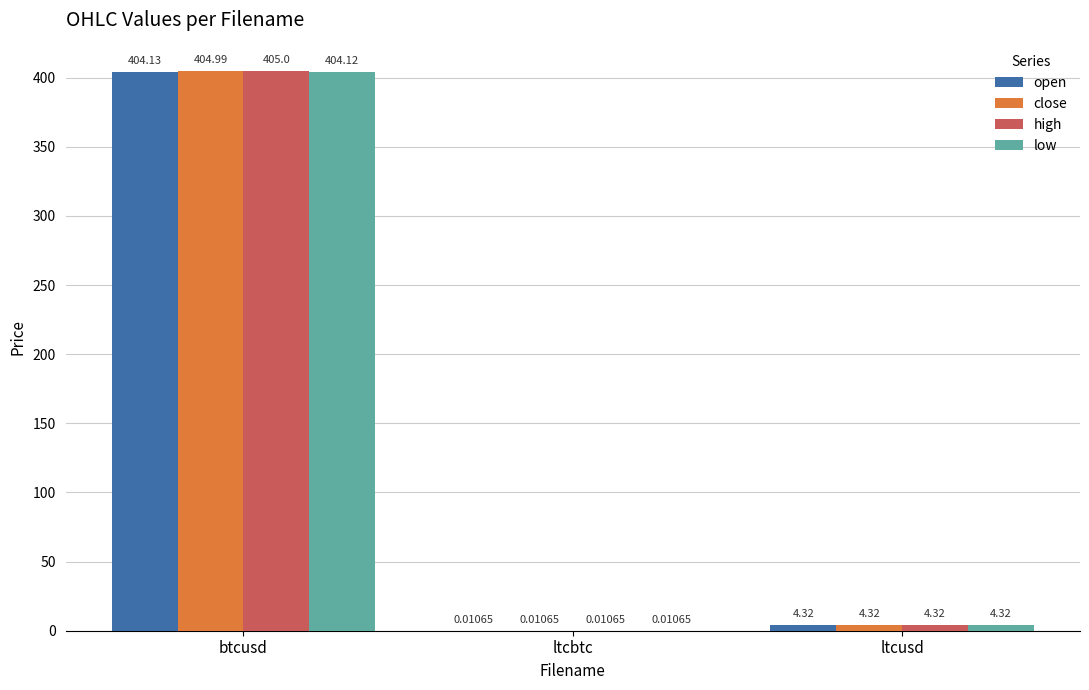

Does the chart contain stacked bars?

No